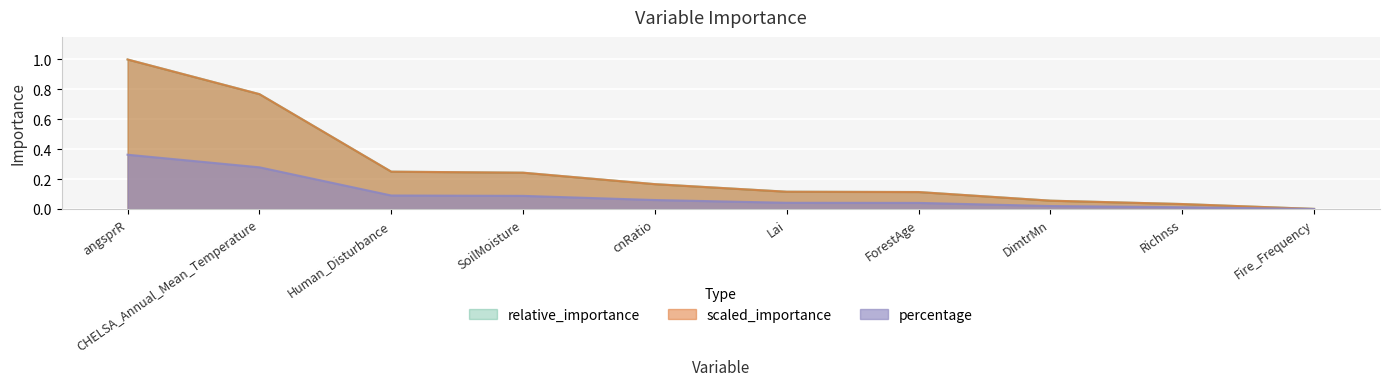

What is the label of the 3rd point from the left?

Human_Disturbance